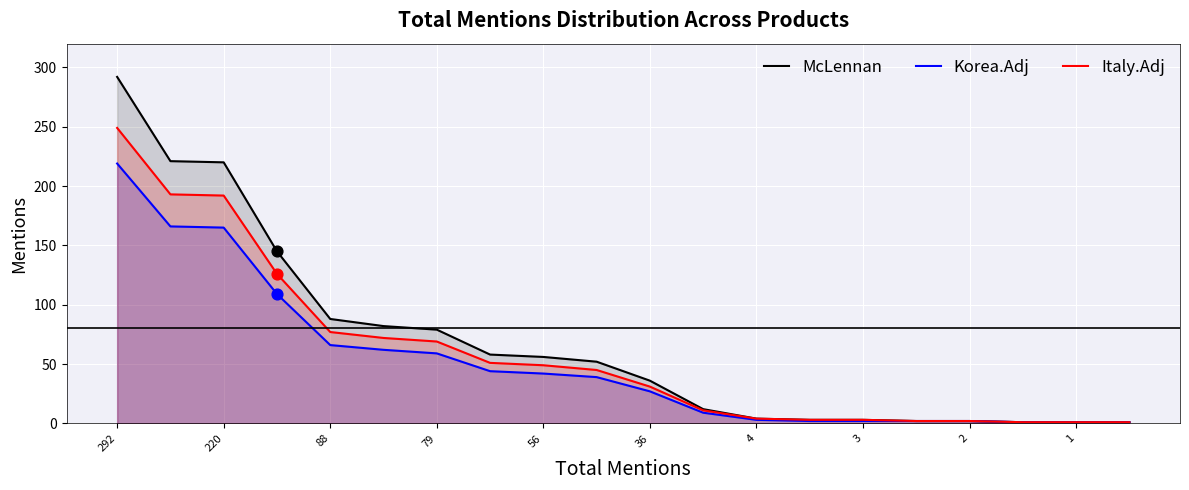

What are all the series names shown in the legend?

McLennan, Korea.Adj, Italy.Adj